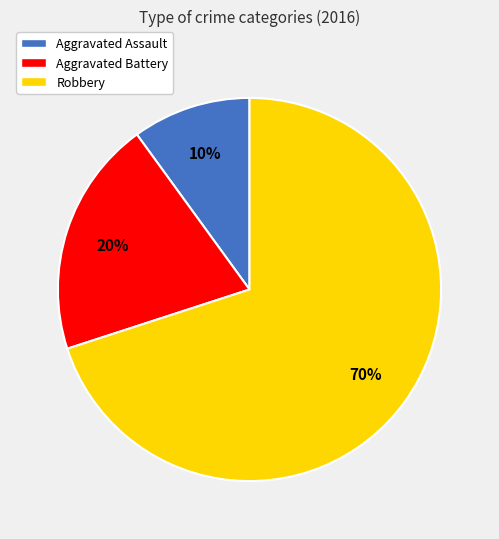

The Aggravated Battery slice represents 14% of the pie. True or false?

False